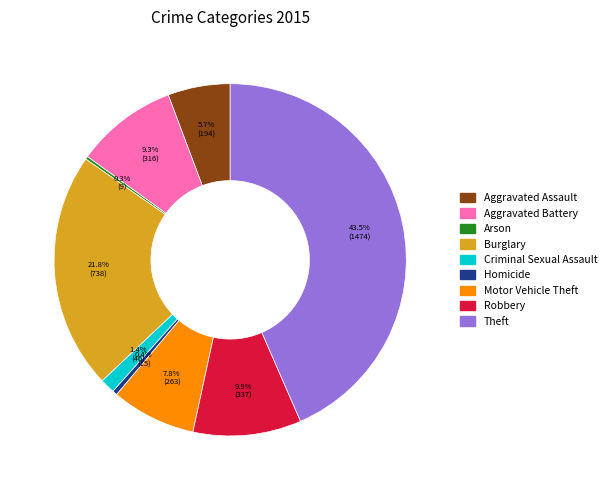

Is the sum of Criminal Sexual Assault and Homicide greater than half?

No